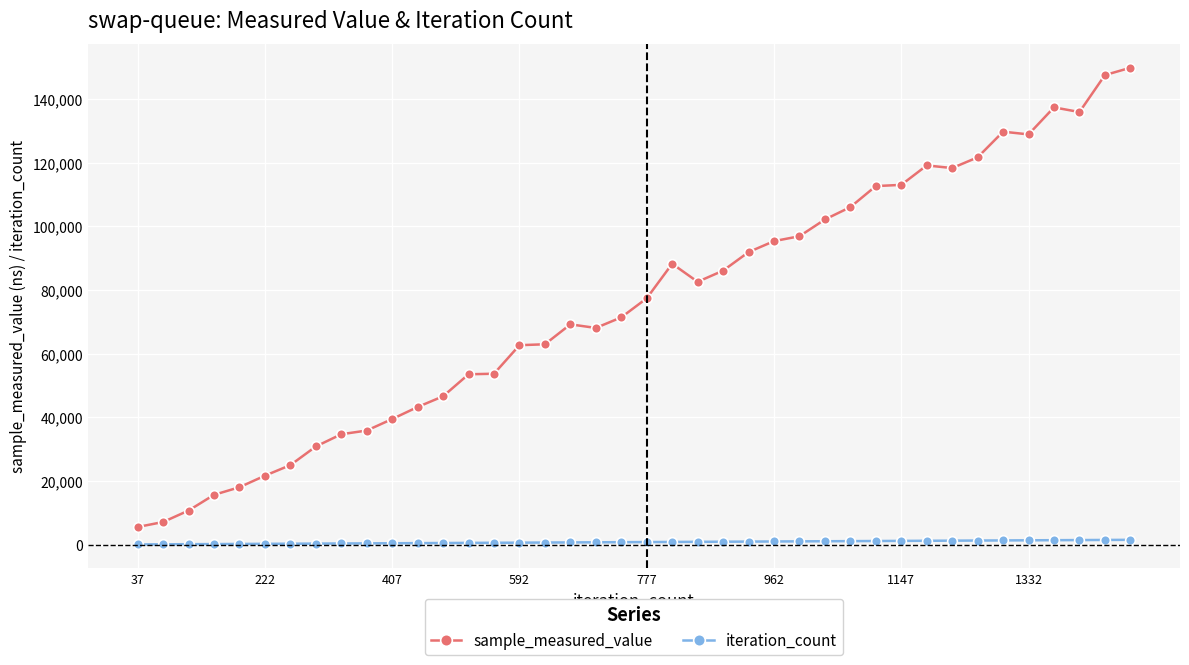

Which series has the largest total across all categories?

sample_measured_value